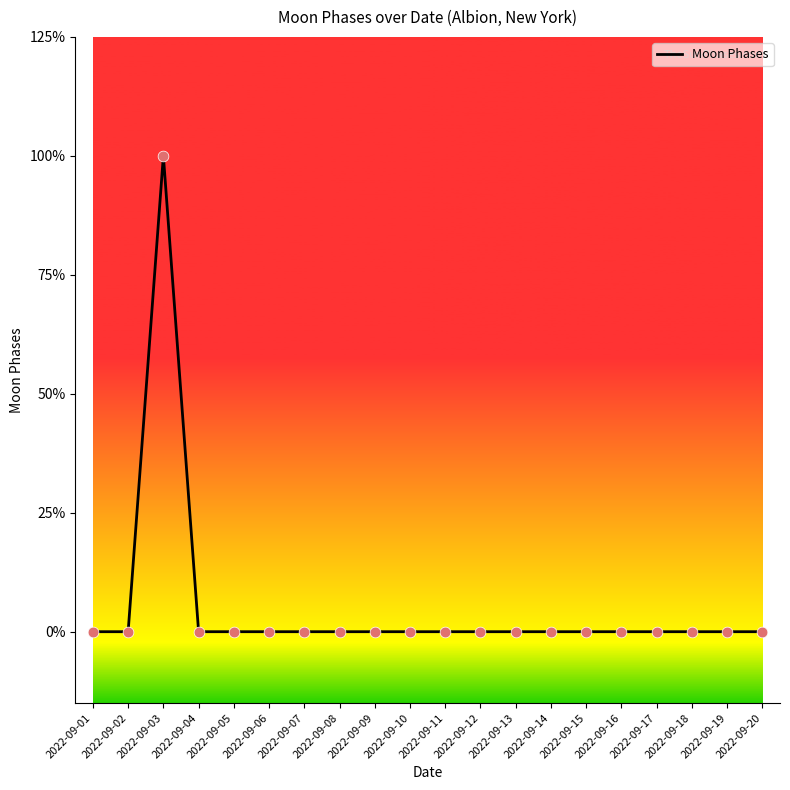

Which has a higher value, 2022-09-07 or 2022-09-03?

2022-09-03